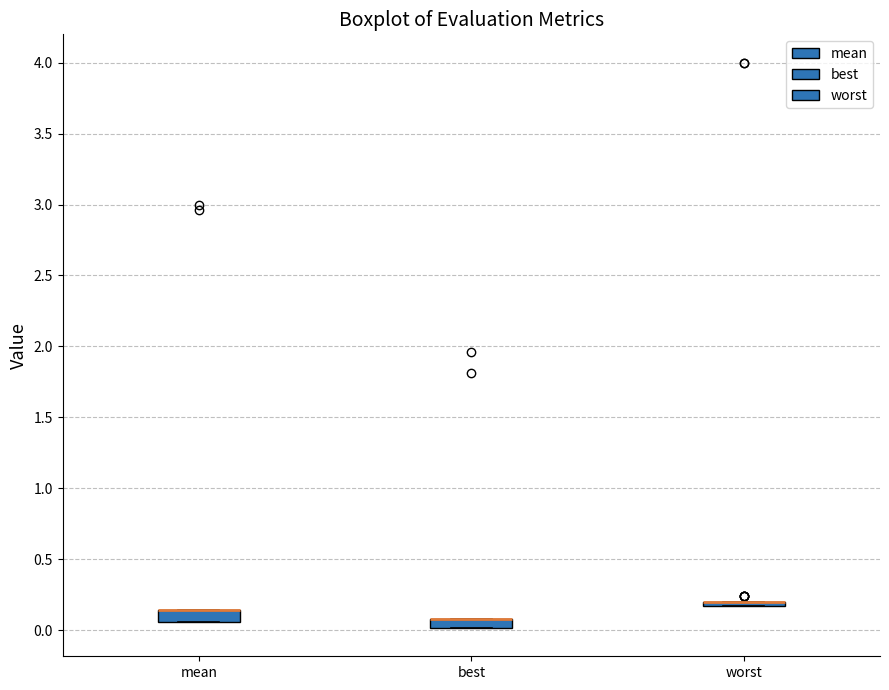

Where is the upper edge of the box for mean on the y-axis? The values are not printed on the chart, so give them approximately, as read against the axis.

0.15